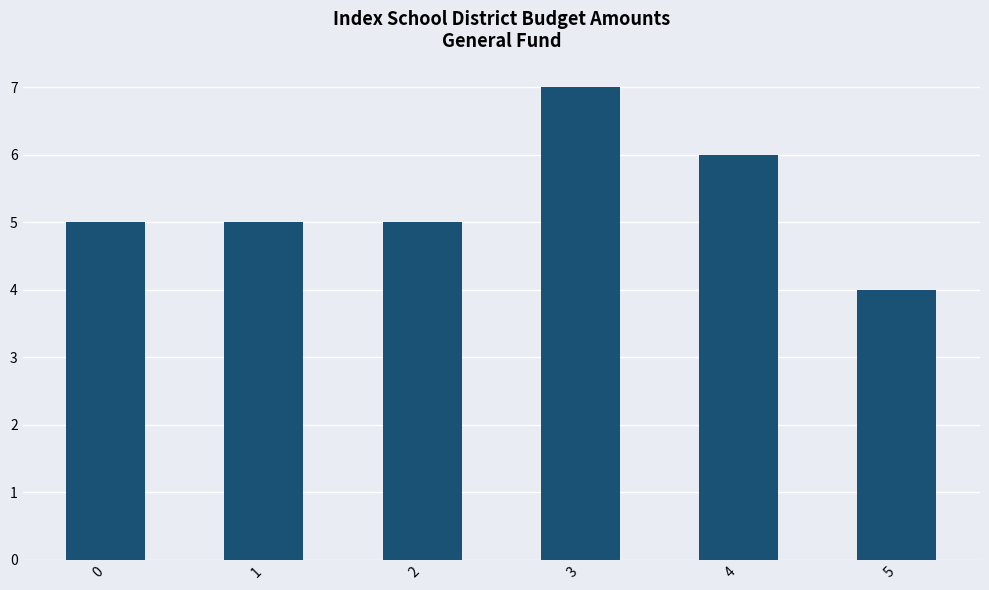

Between 1 and 4, which is larger?

4